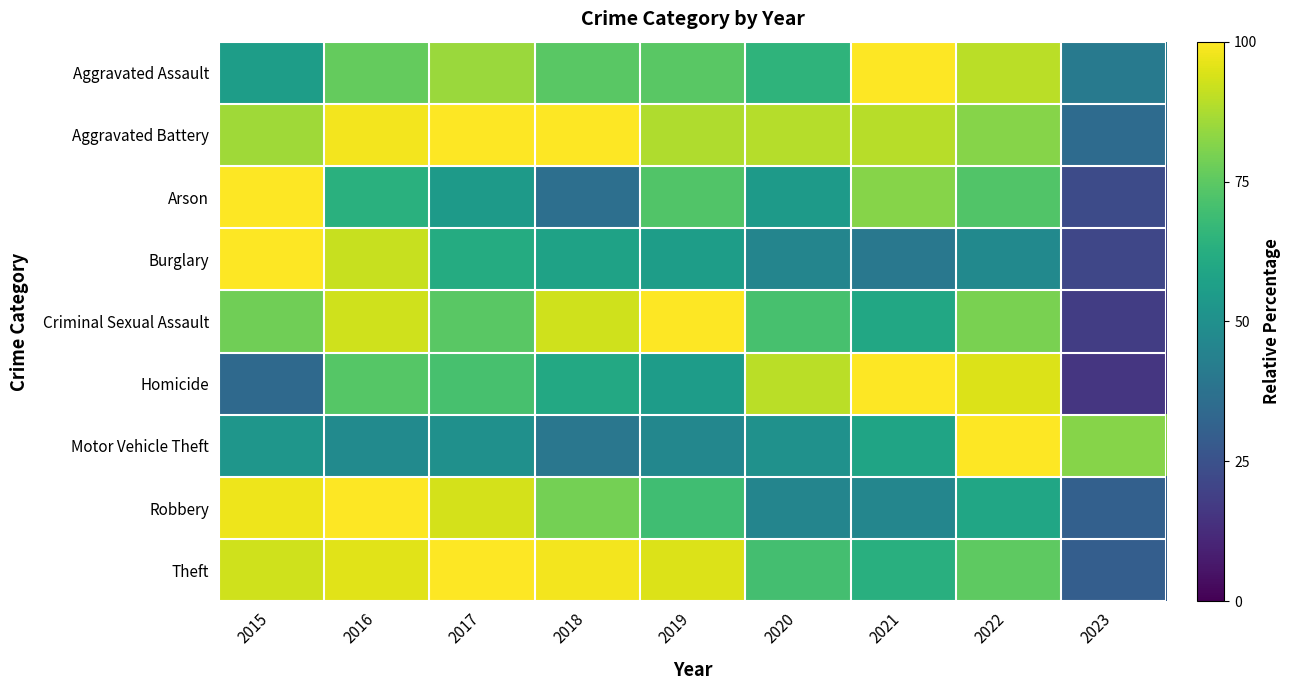

Reading left to right, extract all data points from this chart.

Aggravated Assault: 2015=55.6	2016=76.3	2017=85.1	2018=74.6	2019=74.6	2020=65.1	2021=100.0	2022=89.5	2023=41.4
Aggravated Battery: 2015=85.8	2016=98.3	2017=100.0	2018=99.7	2019=88.1	2020=88.8	2021=89.1	2022=81.8	2023=35.0
Arson: 2015=100.0	2016=63.6	2017=54.5	2018=36.4	2019=72.7	2020=54.5	2021=81.8	2022=72.7	2023=22.7
Burglary: 2015=100.0	2016=91.5	2017=61.4	2018=57.8	2019=55.8	2020=45.7	2021=39.9	2022=47.3	2023=21.4
Criminal Sexual Assault: 2015=78.2	2016=92.7	2017=74.5	2018=92.7	2019=100.0	2020=70.9	2021=60.0	2022=80.0	2023=18.2
Homicide: 2015=34.2	2016=73.7	2017=71.1	2018=60.5	2019=55.3	2020=89.5	2021=100.0	2022=94.7	2023=15.8
Motor Vehicle Theft: 2015=52.7	2016=48.0	2017=50.3	2018=39.7	2019=46.2	2020=50.6	2021=58.6	2022=100.0	2023=82.0
Robbery: 2015=97.6	2016=100.0	2017=93.4	2018=79.3	2019=69.3	2020=45.7	2021=45.9	2022=59.3	2023=30.7
Theft: 2015=92.9	2016=95.4	2017=100.0	2018=98.4	2019=94.8	2020=70.2	2021=63.0	2022=75.3	2023=29.7